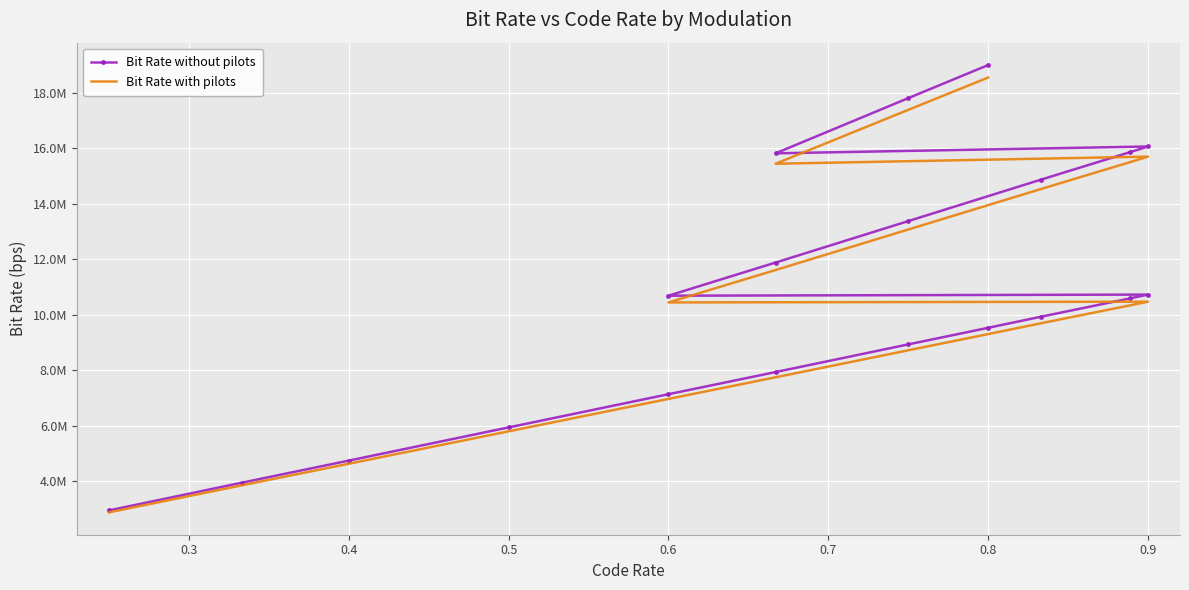

The value of Bit Rate without pilots at 9 is 4572332.3. True or false?

False